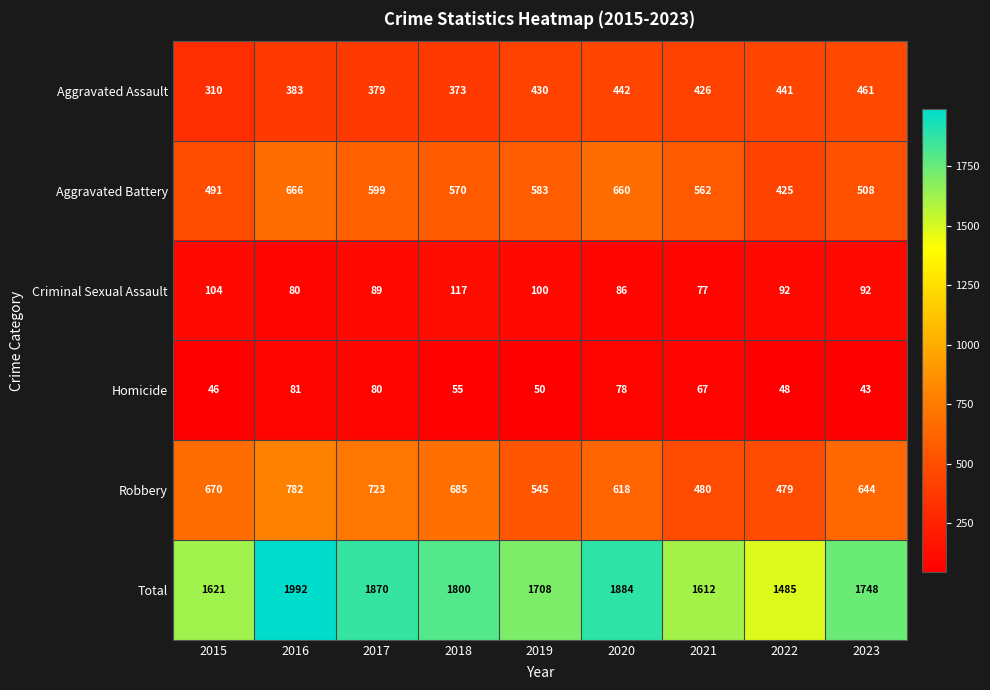

Which series has the largest range (max minus min)?

Total